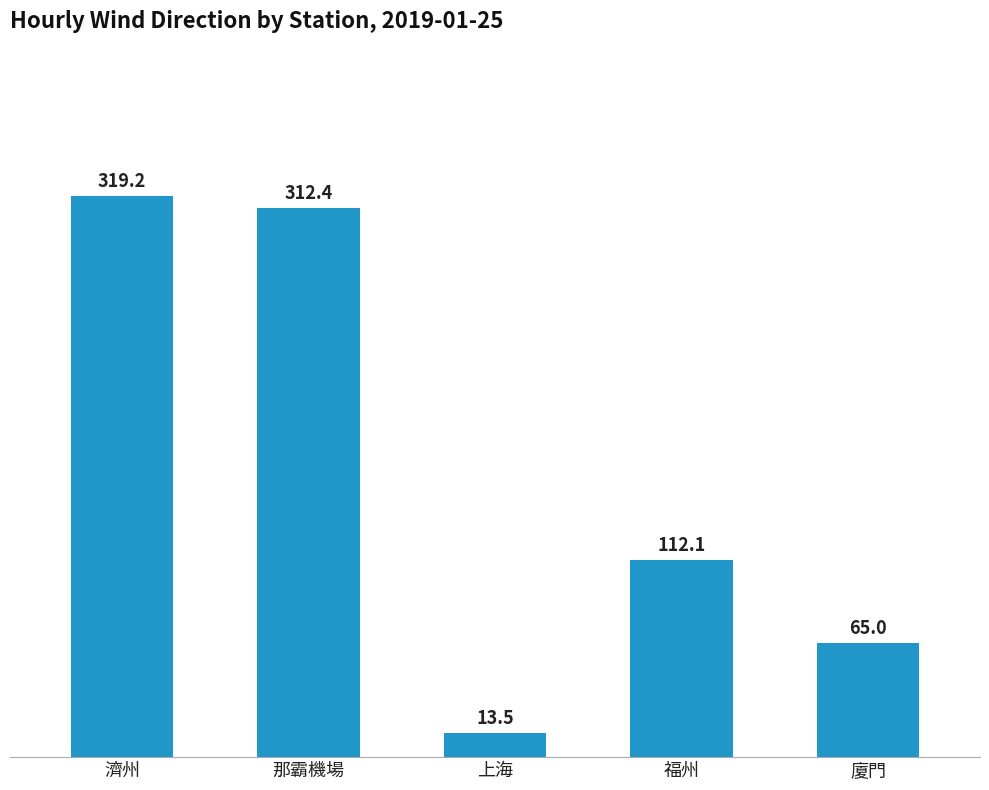

What is the label of the 1st bar from the left?

濟州